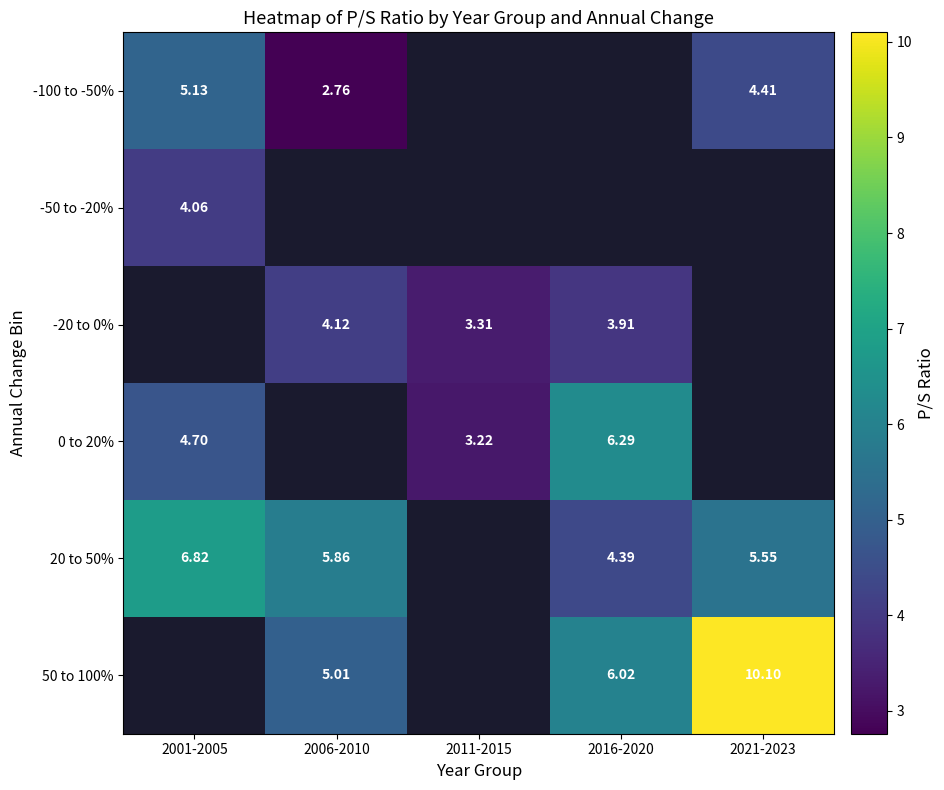

Is the value of 50 to 100% at 2016-2020 greater than the value of -100 to -50% at 2021-2023?

Yes